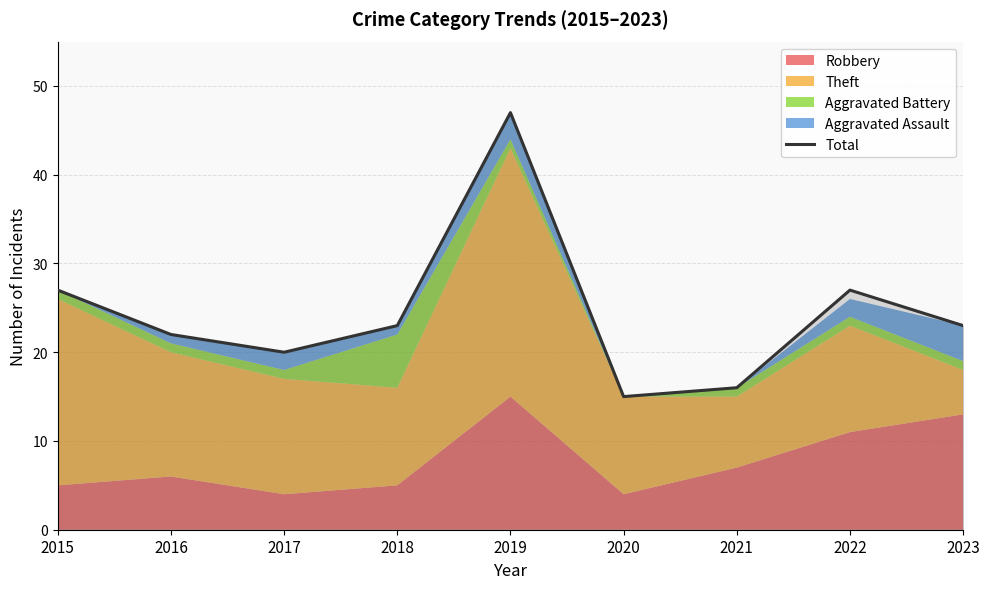

Which has a higher value, 2017 or 2023?

2023